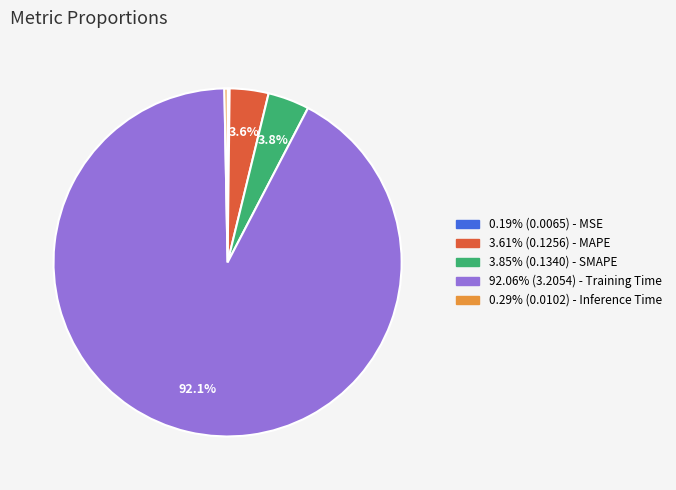

Does 92.06% (3.2054) - Training Time account for over 50% of the chart?

Yes